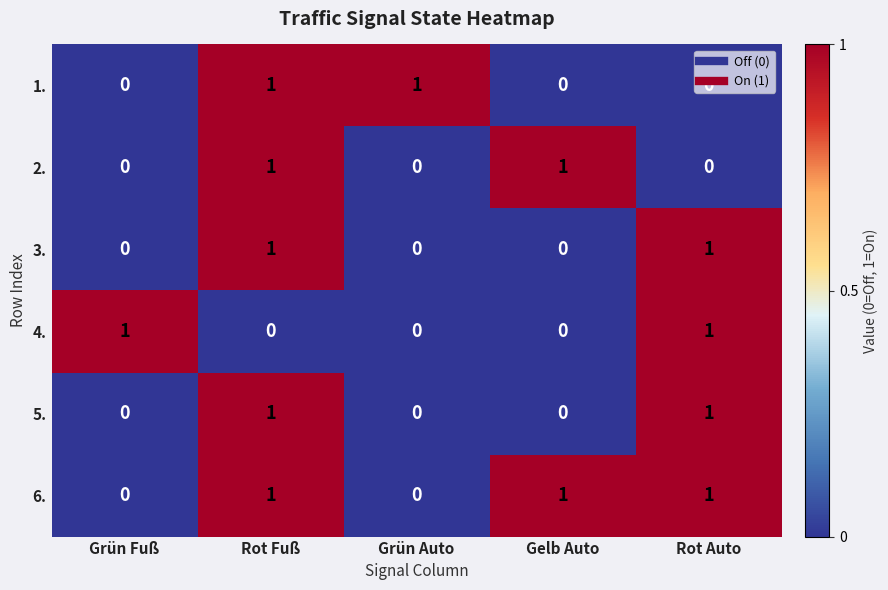

How many 2. values are between 0 and 1?

5